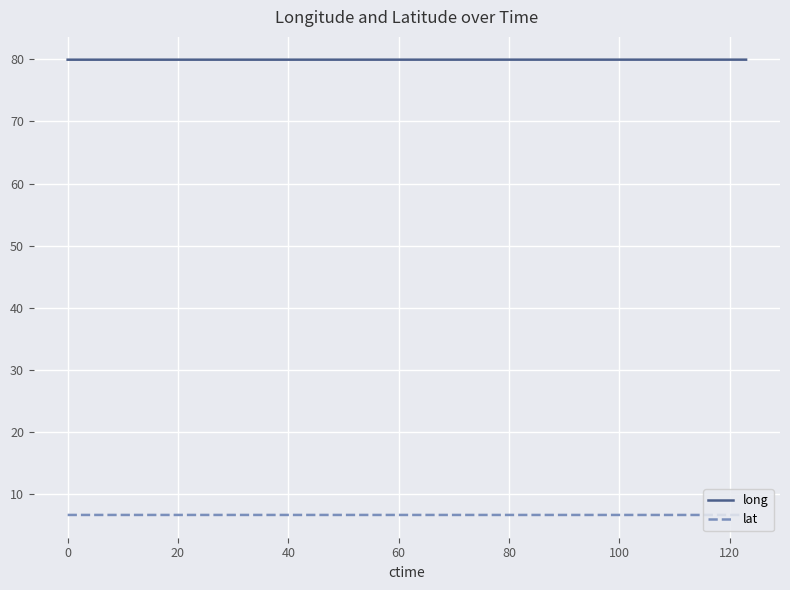

True or false: long and lat cross at least once.

False